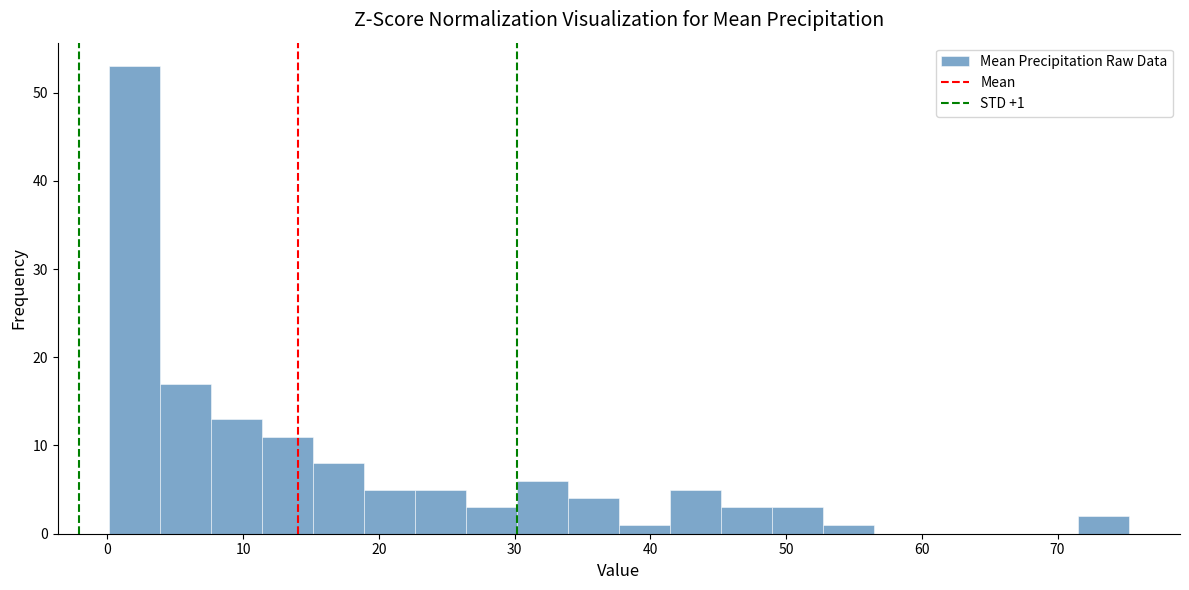

Around what value on the x-axis is the tallest bar? Give the approximate position of its centre, as read against the axis.

2